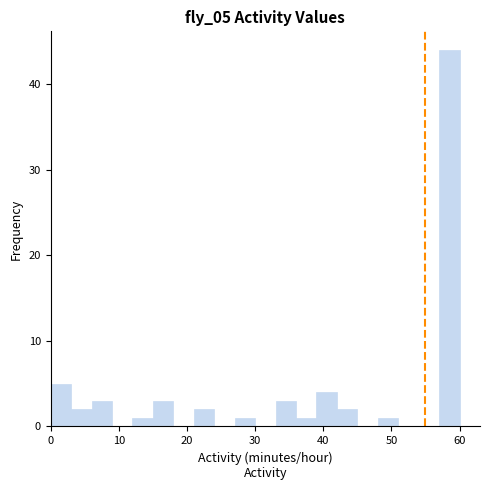

Read against the x-axis, roughly where is the centre of the tallest bar?

59